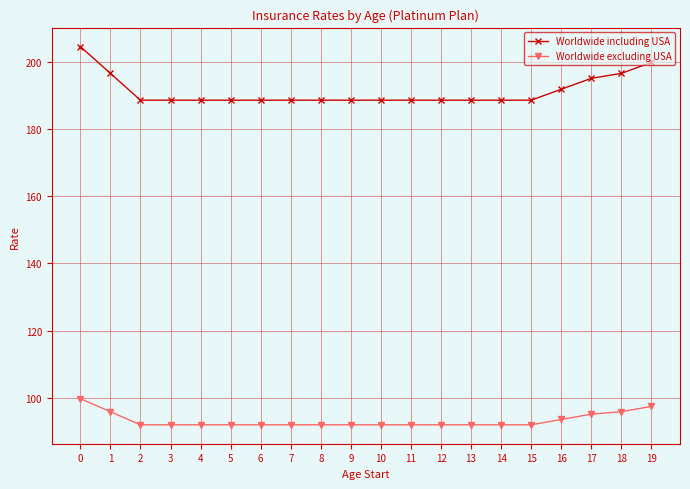

Rank the series at 4 from lowest to highest value.

Worldwide excluding USA, Worldwide including USA